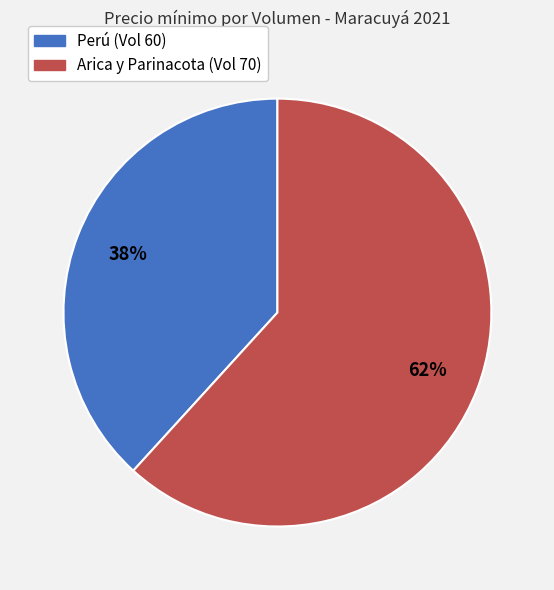

What percentage is the Arica y Parinacota (Vol 70) slice, to the nearest percent?

62%